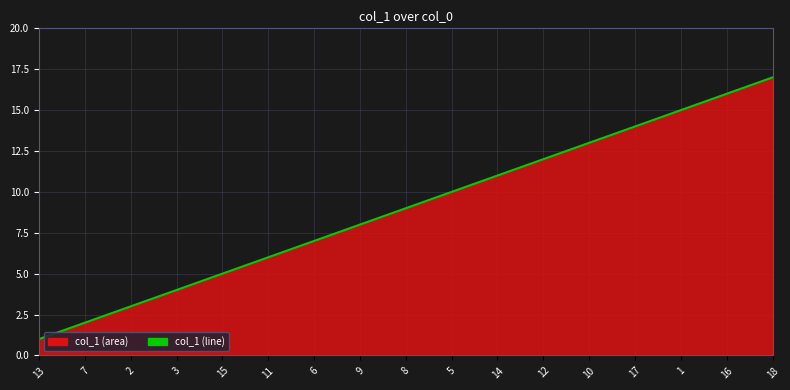

Reading right to left, list all the values displayed in this chart.

18=17	16=16	1=15	17=14	10=13	12=12	14=11	5=10	8=9	9=8	6=7	11=6	15=5	3=4	2=3	7=2	13=1